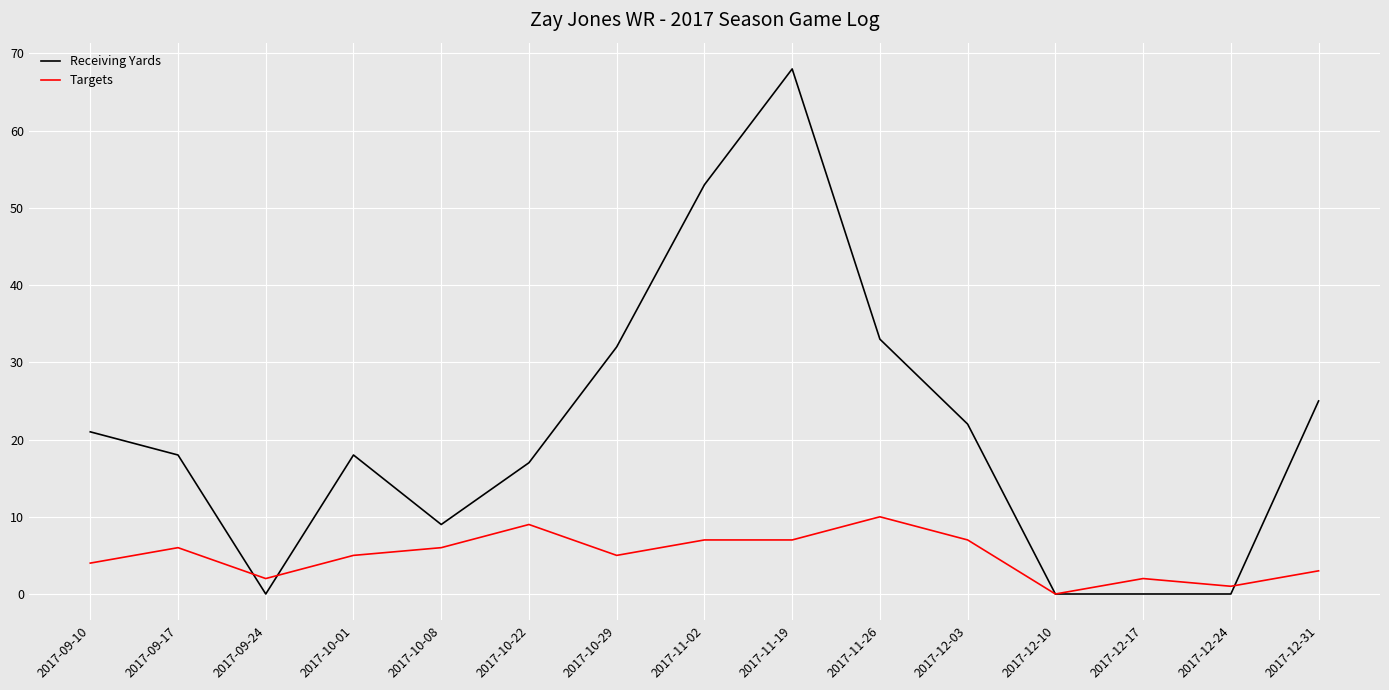

True or false: Receiving Yards has a value of 32 at 2017-10-29.

True